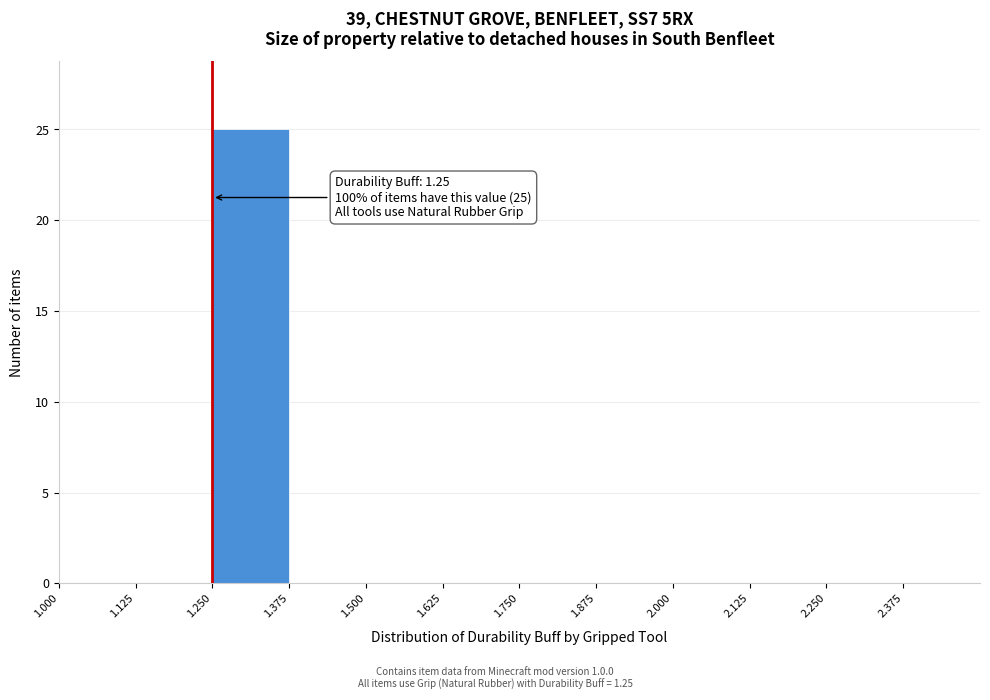

Over which range of the x-axis is the bar tallest?

1.250 to 1.375